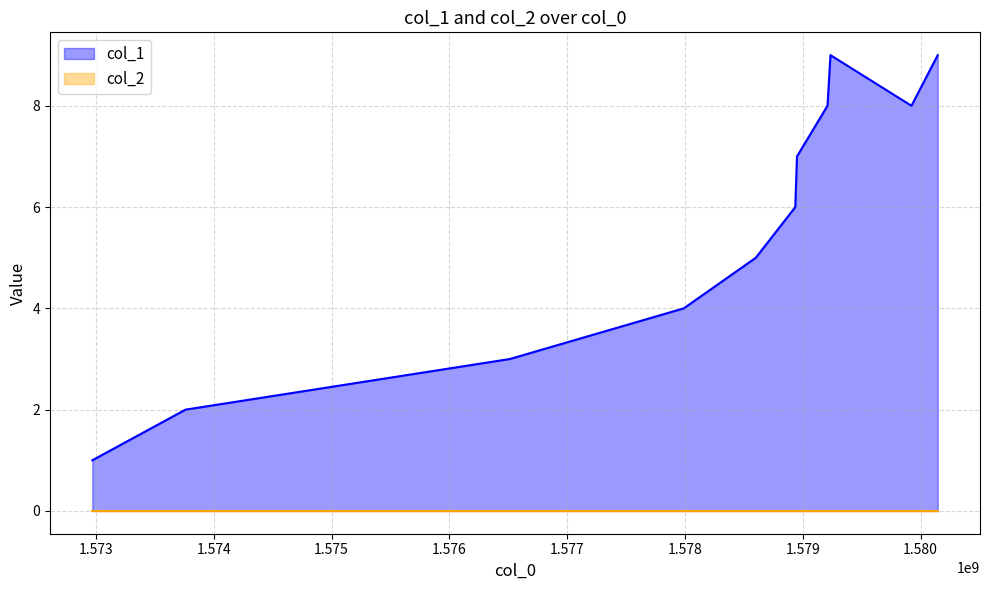

How many points are lower than both their immediate neighbors (excluding endpoints)?

1